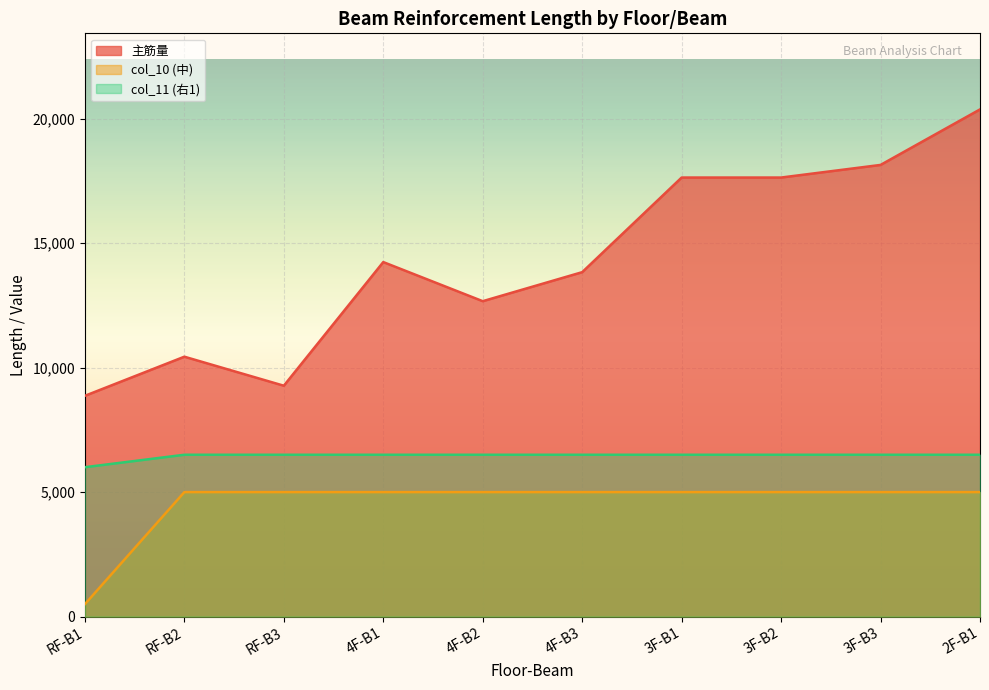

What is the maximum value for col_10 (中)?

5000.0